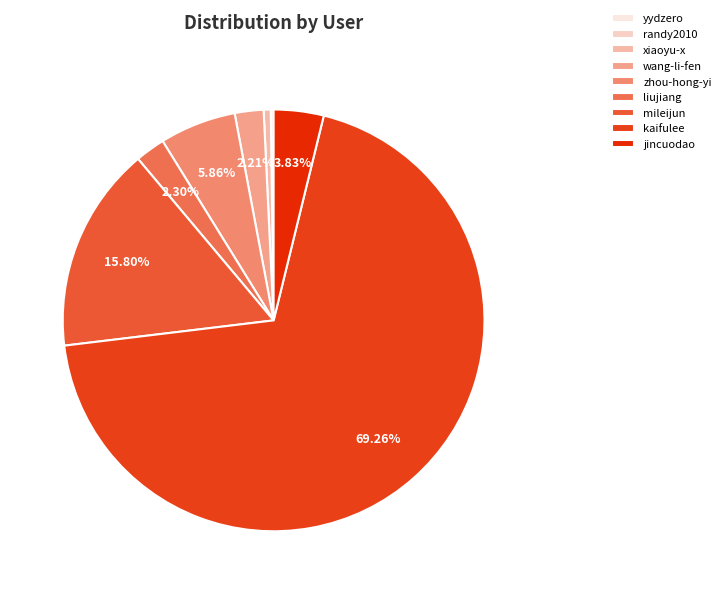

What is the change in value from kaifulee to jincuodao?

-1003315